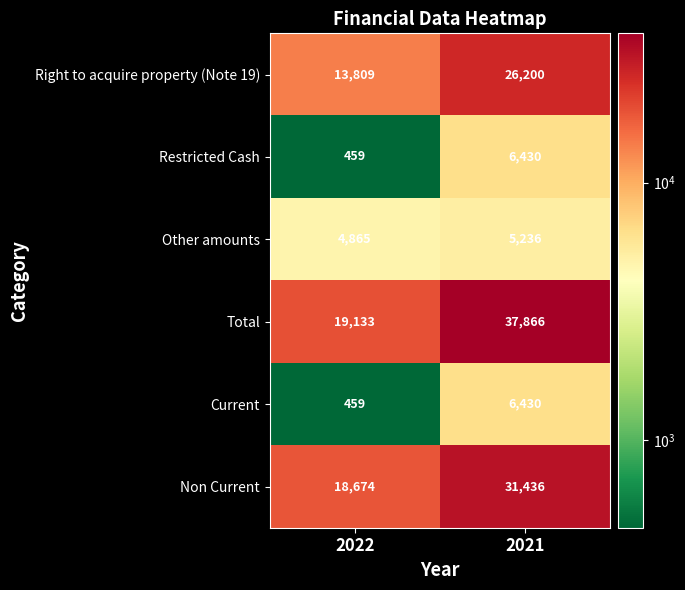

List the labels in order of Total value, largest first.

2021, 2022